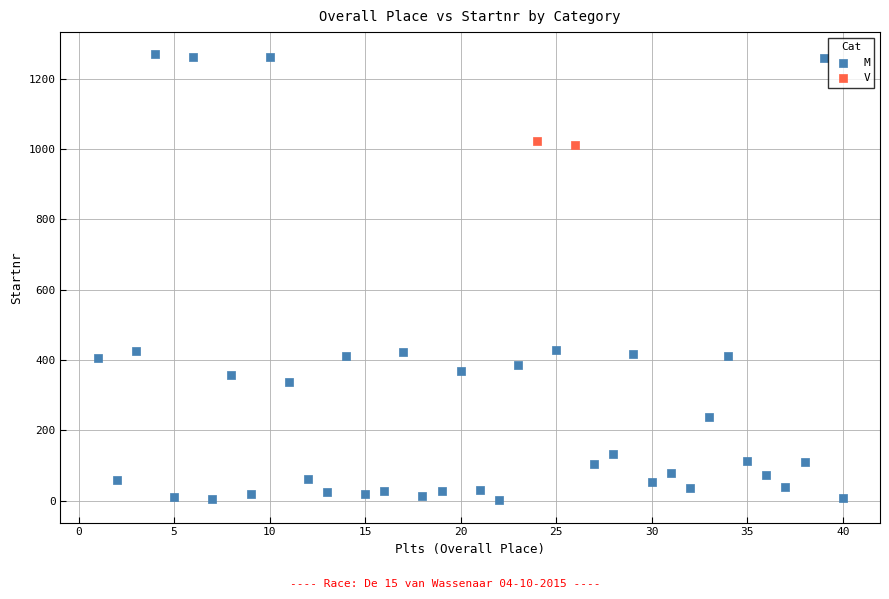

What are all the series names shown in the legend?

M, V